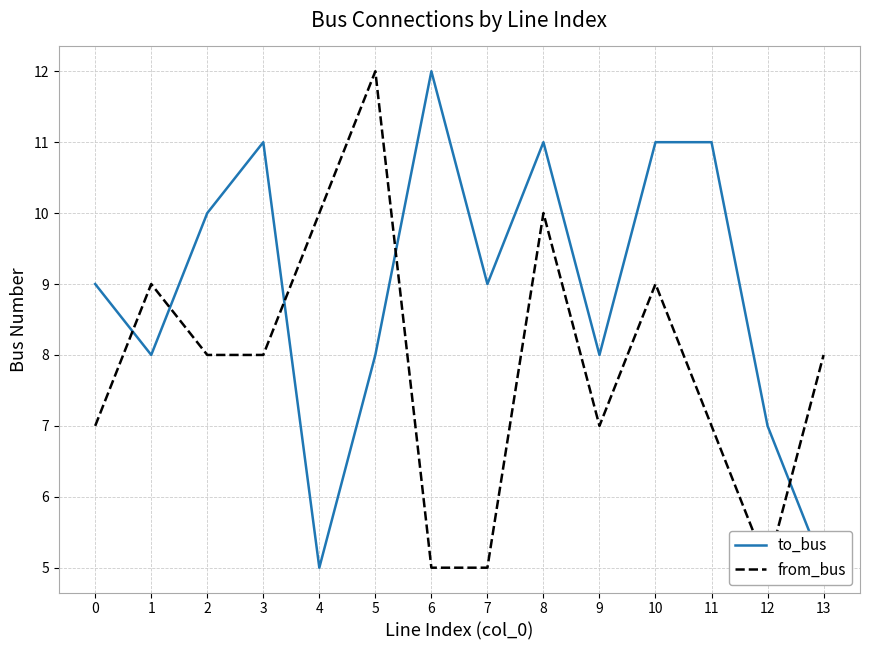

True or false: from_bus has a value of 7 at 0.

True